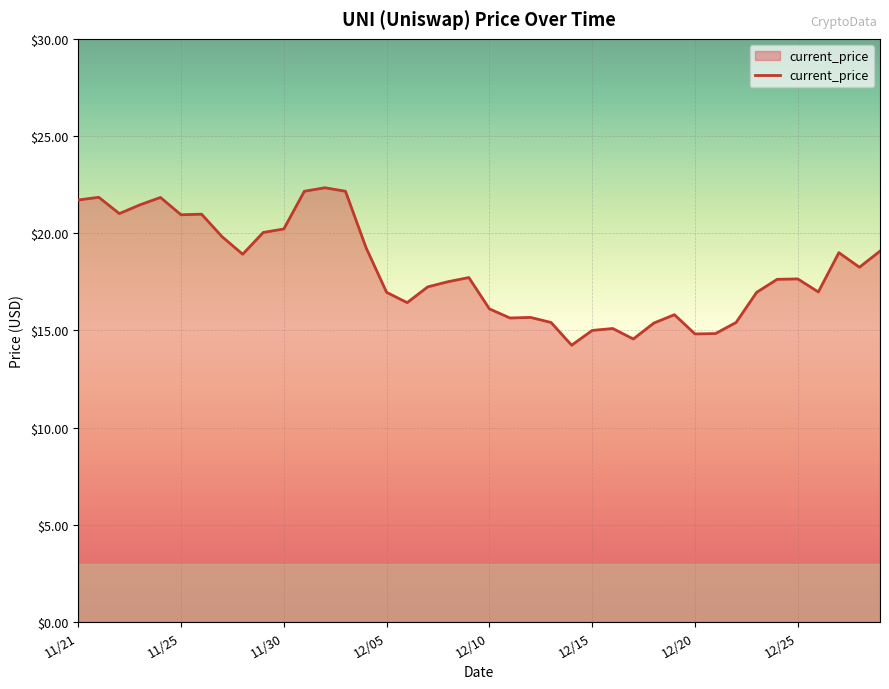

How many lines are shown in the chart?

1